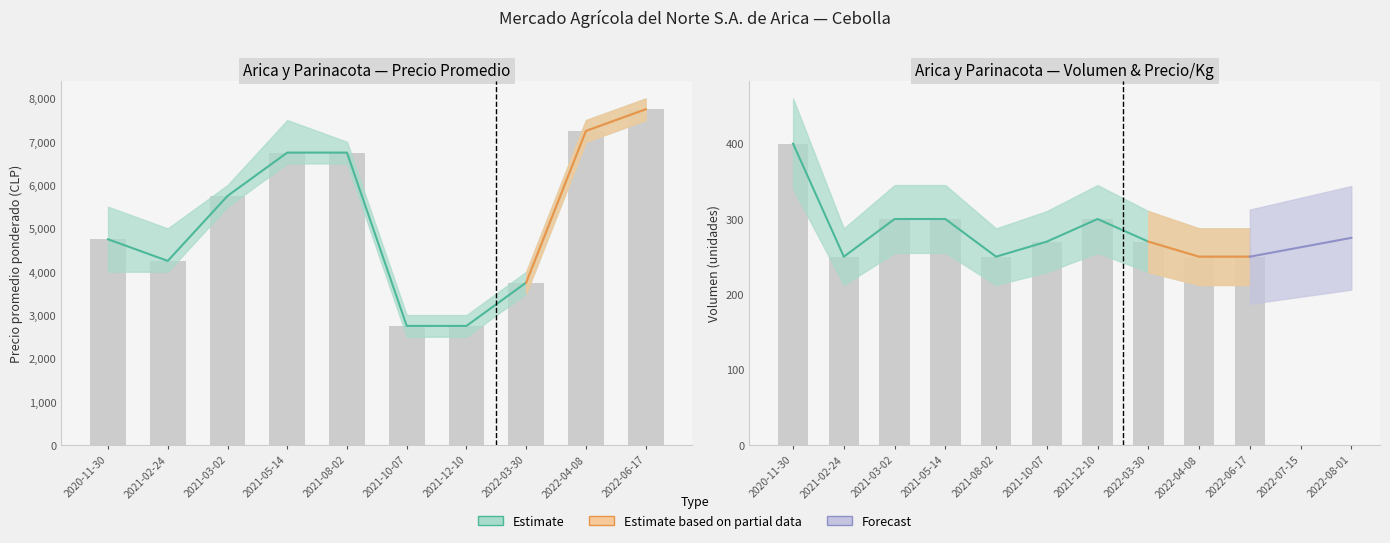

What is the label of the 2nd bar from the right?

2022-04-08